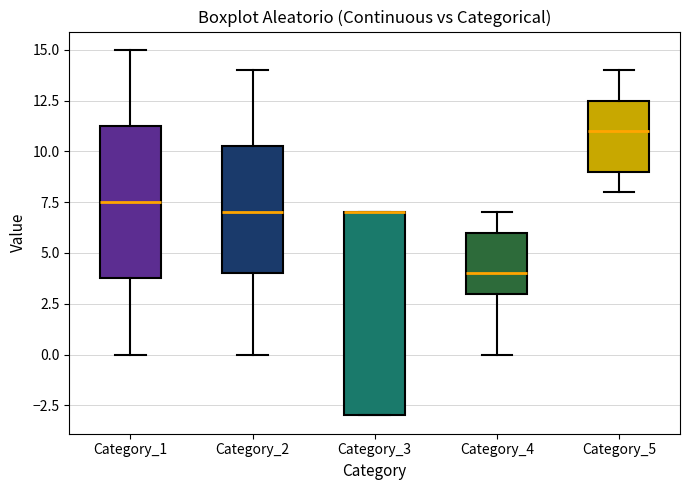

Comparing the boxes themselves (not the whiskers), which one is the tallest?

Category_3